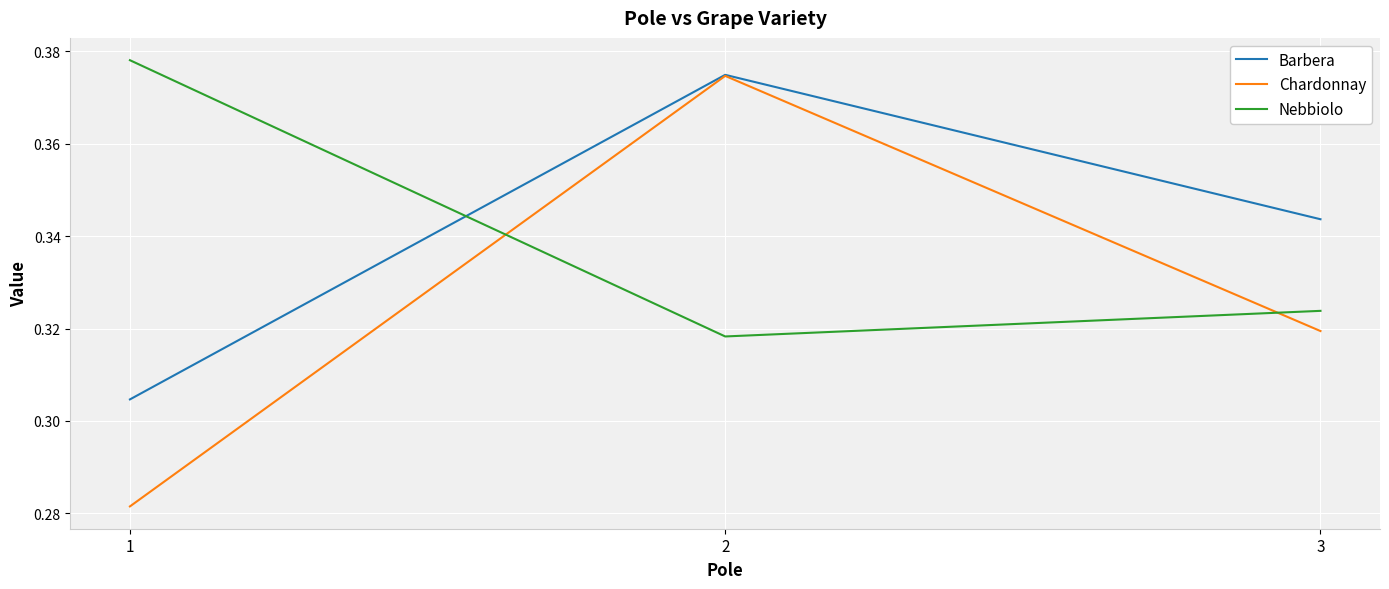

Rank the categories by Chardonnay value from lowest to highest.

1, 3, 2